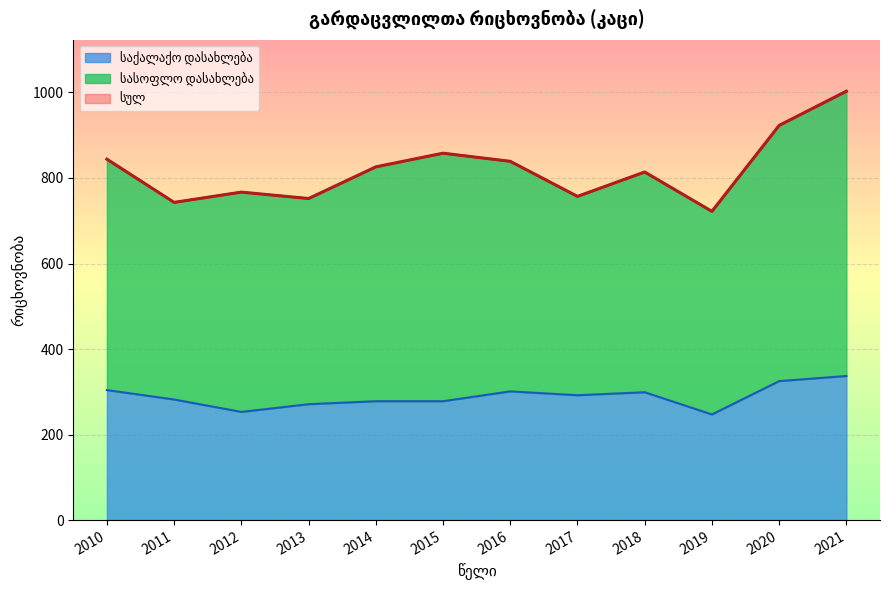

The საქალაქო დასახლება series shows 301 at 2016. True or false?

True